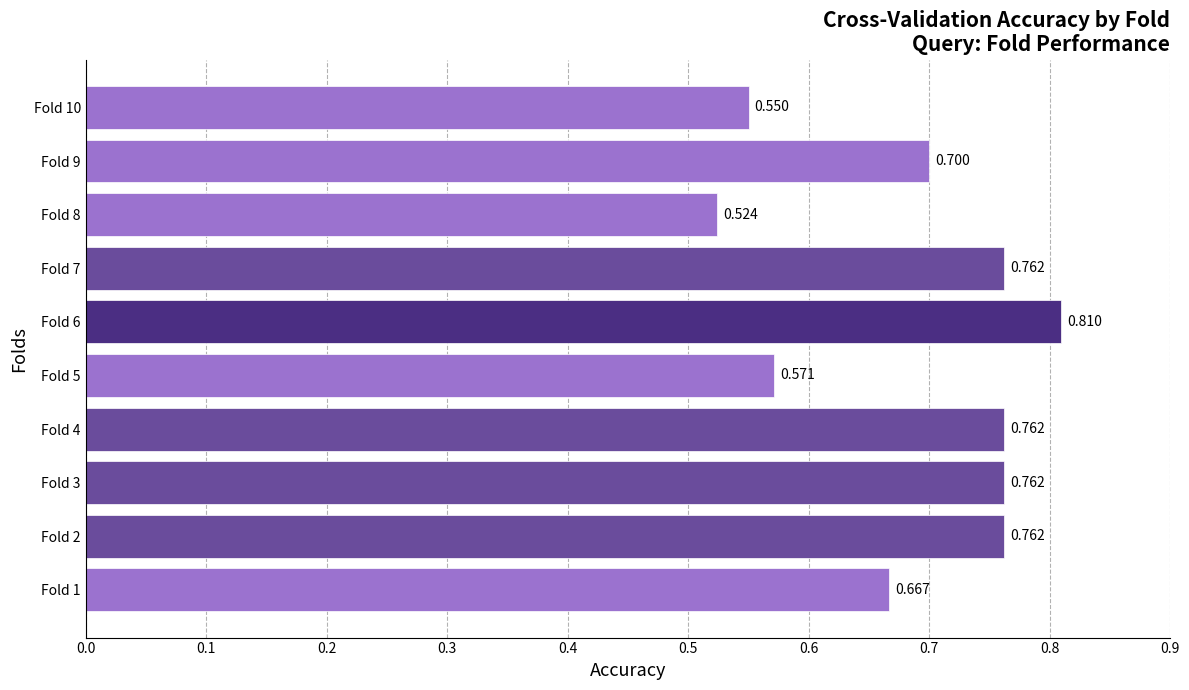

How many bars are there in total?

10